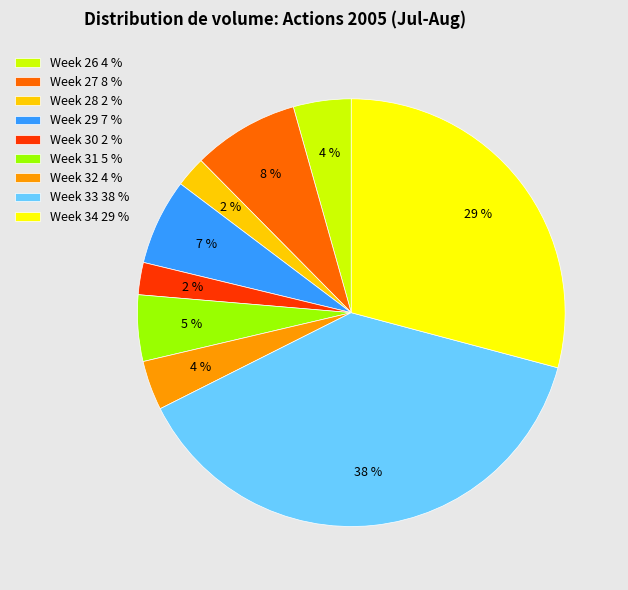

Do Week 30 2 % and Week 28 2 % together represent more than half of the pie?

No